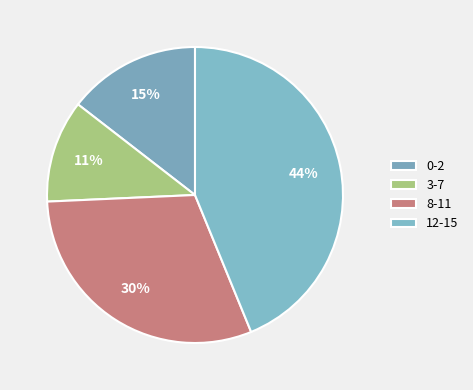

Is 3-7 the majority of the pie?

No